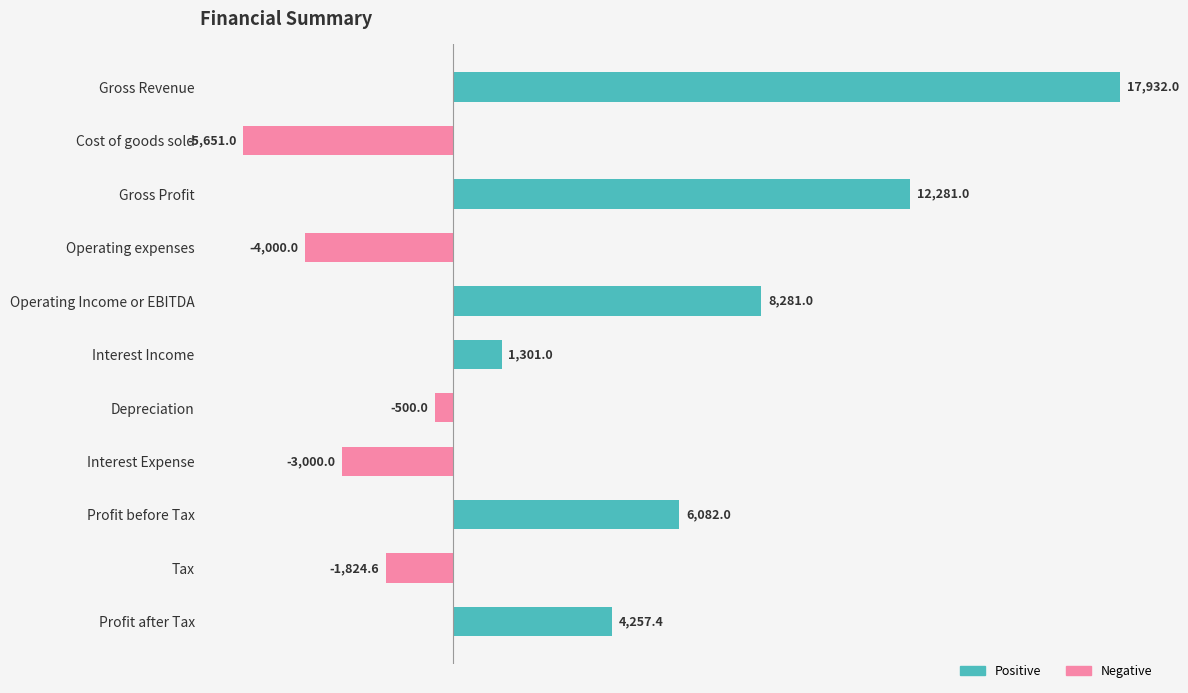

The value at Gross Revenue is 17932.0. True or false?

True